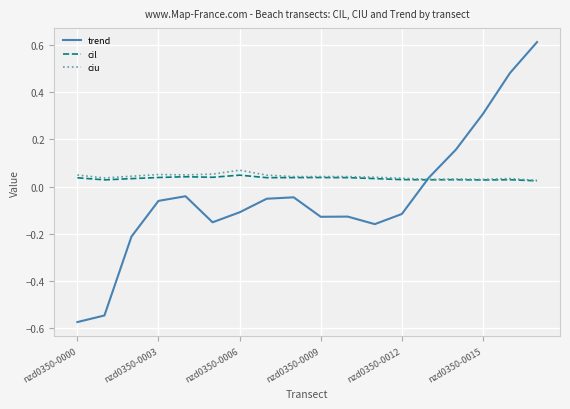

What is the greatest value displayed?

0.6